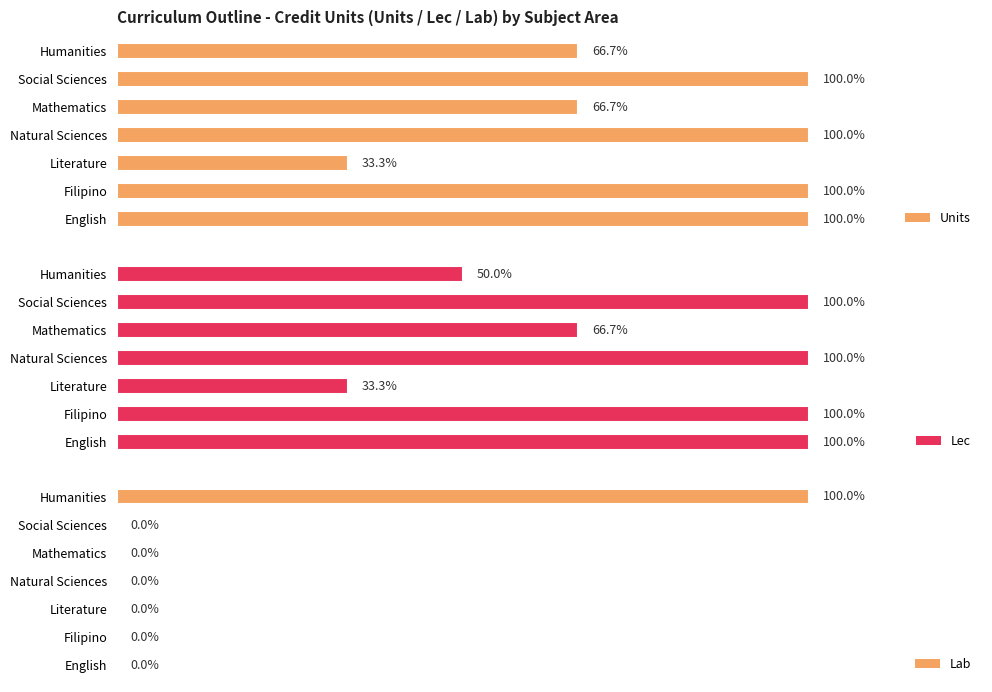

Is the value of Units at Humanities greater than the value of Lec at Literature?

Yes